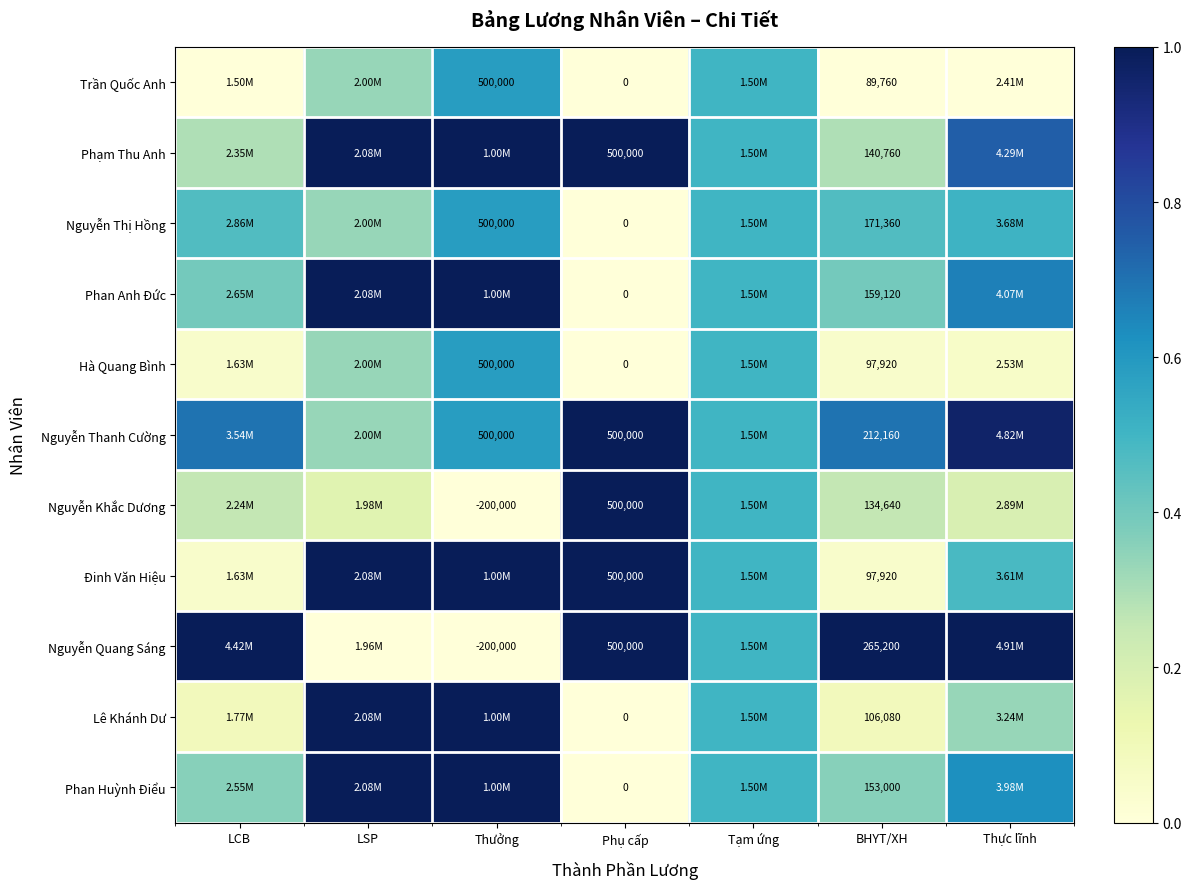

What is the difference between the Trần Quốc Anh values at Thực lĩnh and Tạm ứng?

0.5